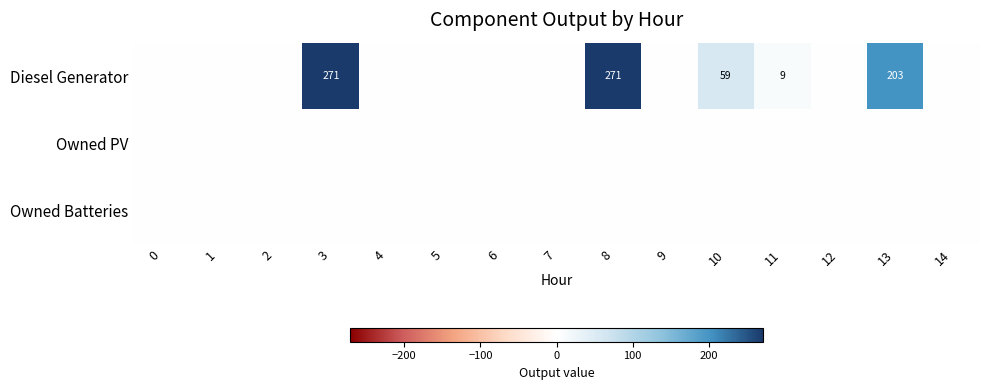

How many series are shown in this chart?

3